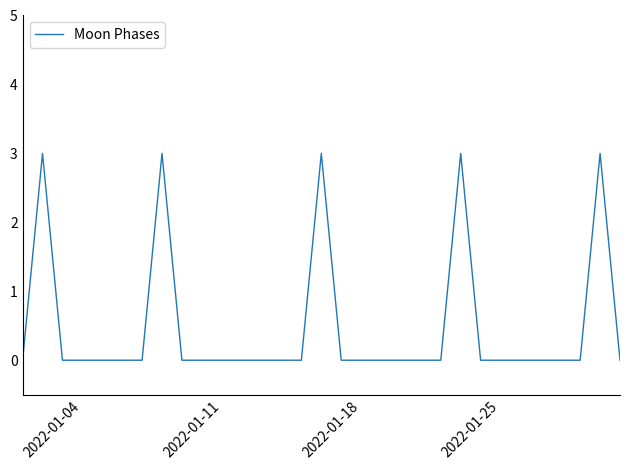

What is the greatest value displayed?

3